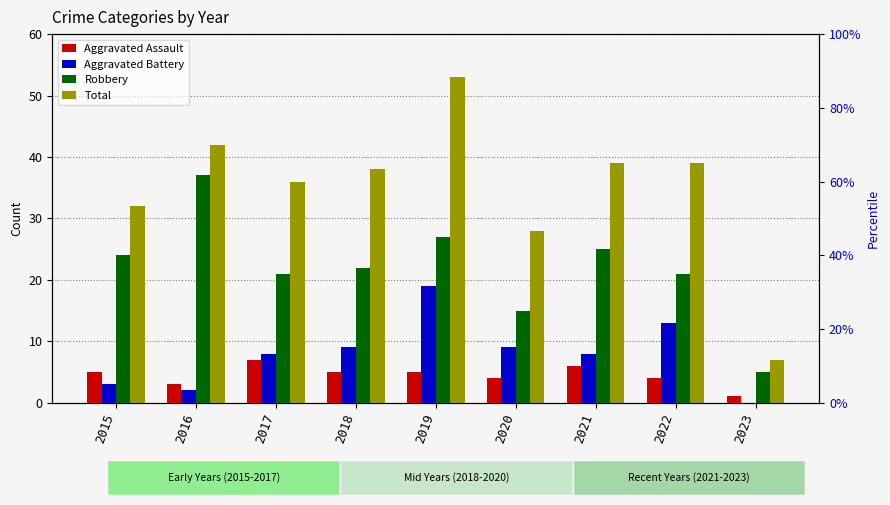

Reading right to left, what are all the values shown in this chart?

Aggravated Assault: 2023=1	2022=4	2021=6	2020=4	2019=5	2018=5	2017=7	2016=3	2015=5
Aggravated Battery: 2023=0	2022=13	2021=8	2020=9	2019=19	2018=9	2017=8	2016=2	2015=3
Robbery: 2023=5	2022=21	2021=25	2020=15	2019=27	2018=22	2017=21	2016=37	2015=24
Total: 2023=7	2022=39	2021=39	2020=28	2019=53	2018=38	2017=36	2016=42	2015=32